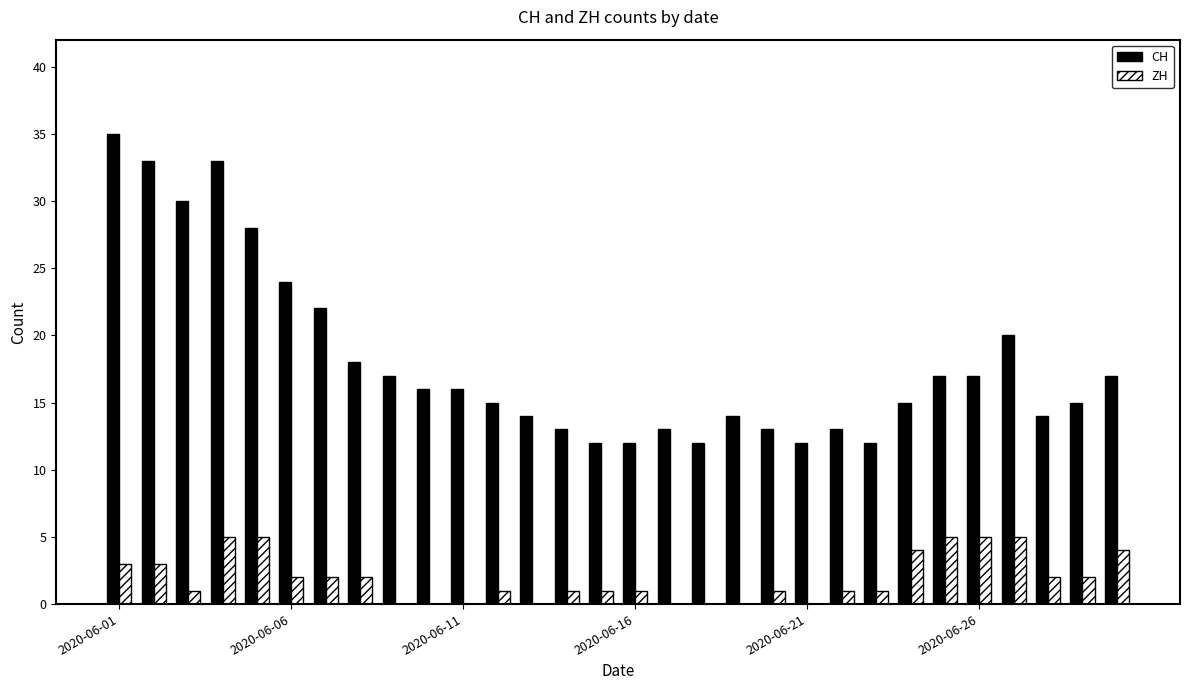

How many groups of bars are there?

30